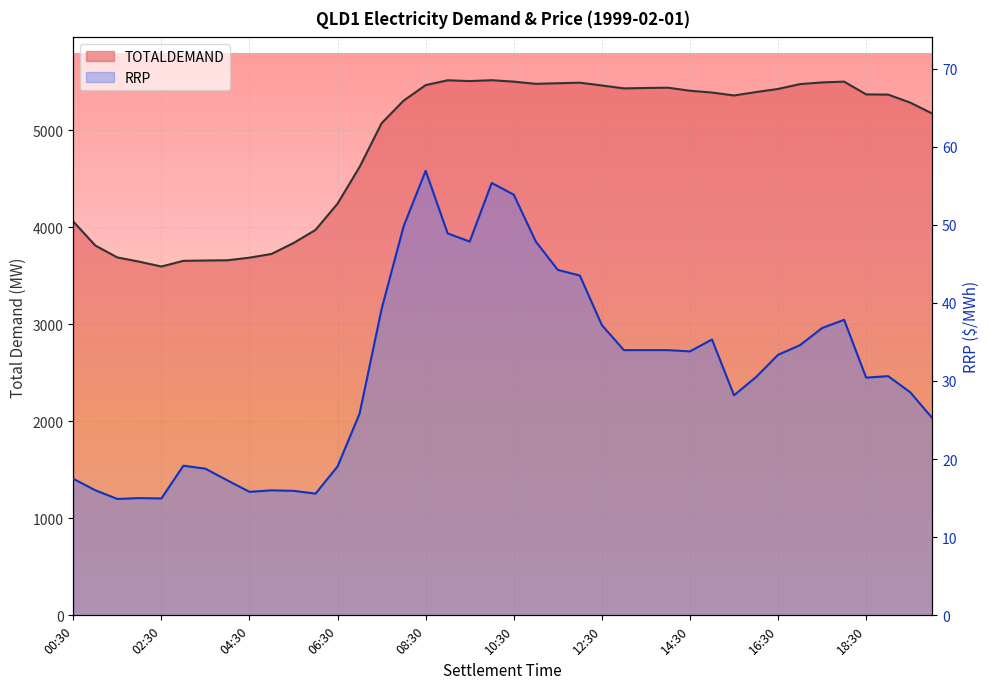

List the series in order of their peak value, highest first.

TOTALDEMAND, RRP